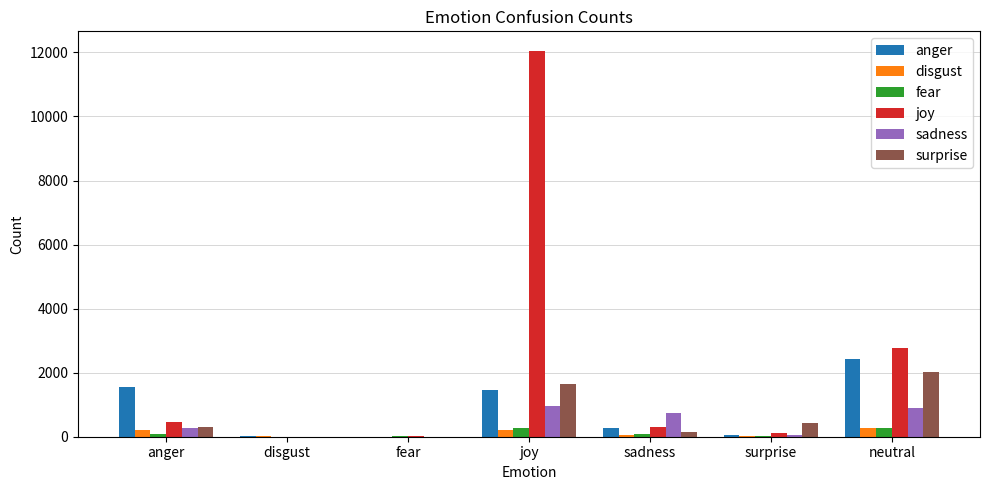

Count the number of categories in the chart.

7